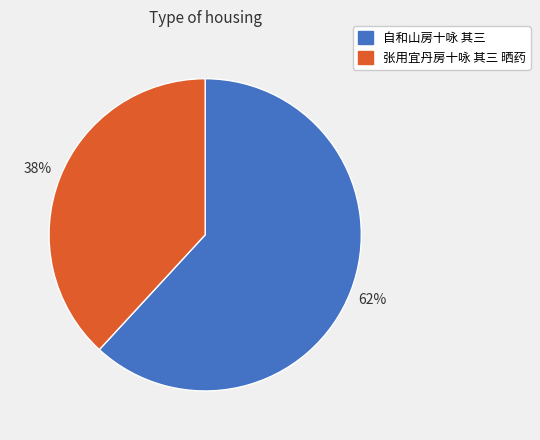

True or false: 自和山房十咏 其三 accounts for 62% of the total.

True